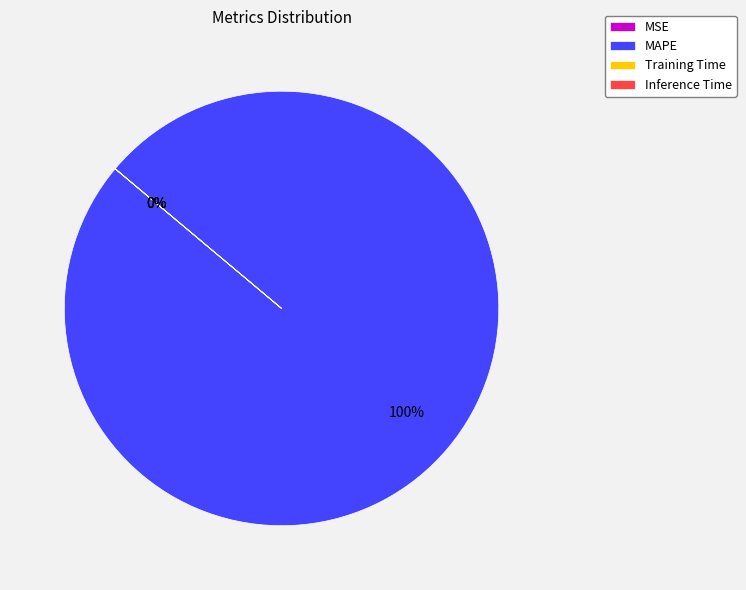

What percentage is the MAPE slice, to the nearest percent?

100%